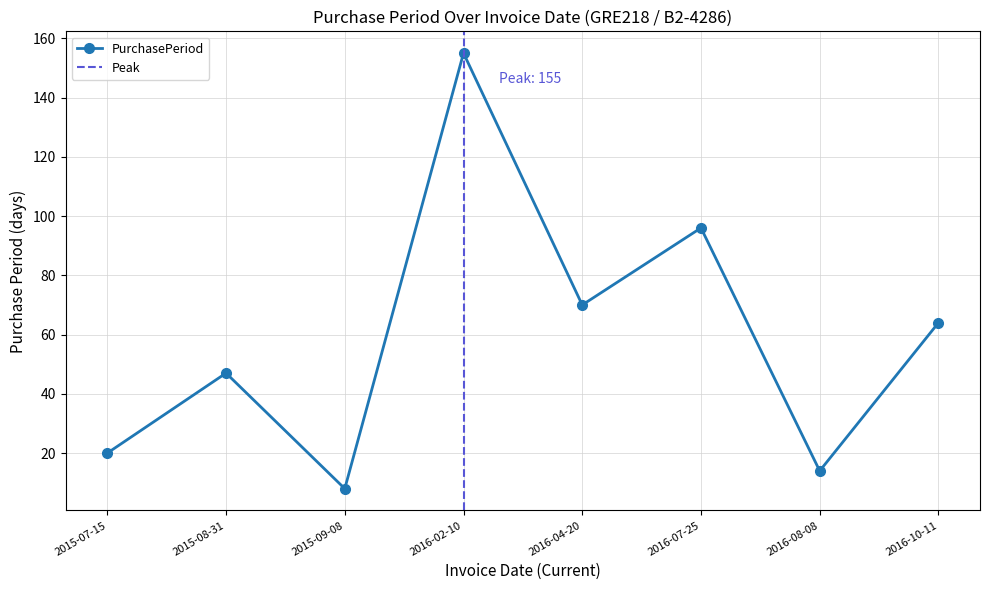

Rank the categories by value from lowest to highest.

2015-09-08, 2016-08-08, 2015-07-15, 2015-08-31, 2016-10-11, 2016-04-20, 2016-07-25, 2016-02-10